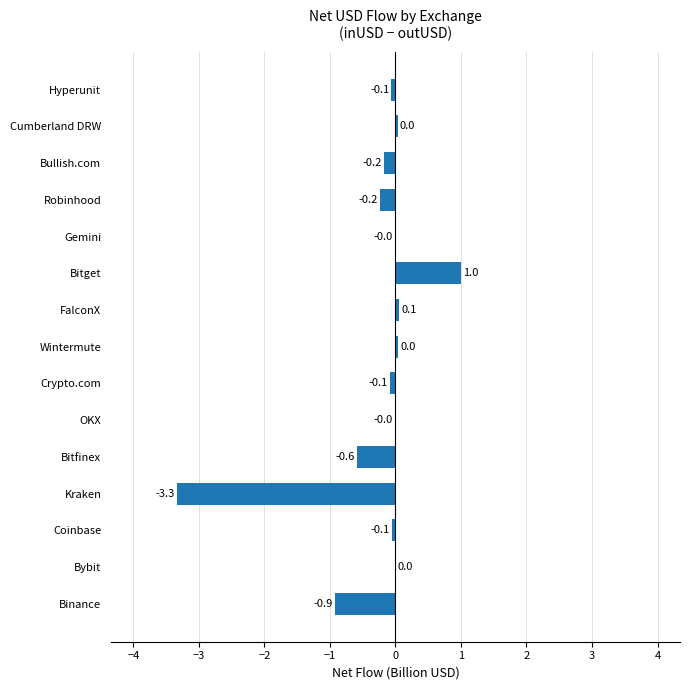

At which label is the value closest to -1?

Binance